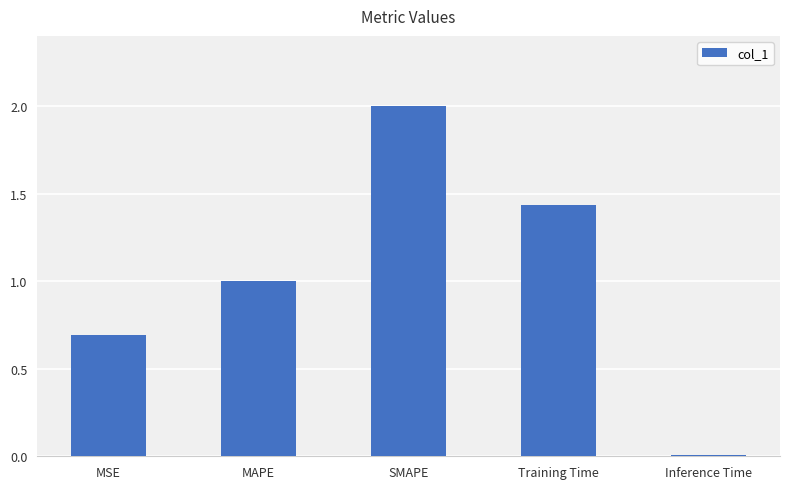

At which category does the chart reach its peak across all series?

SMAPE